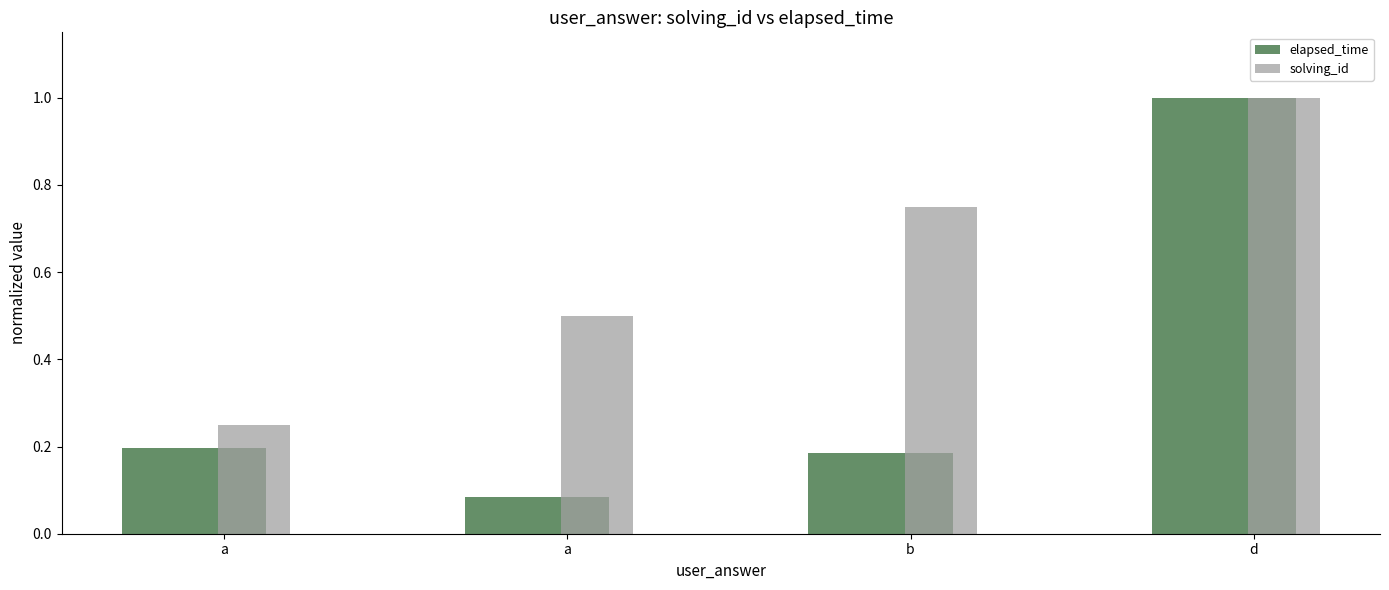

What is the value of the elapsed_time bar at the 1st from the left?

0.2